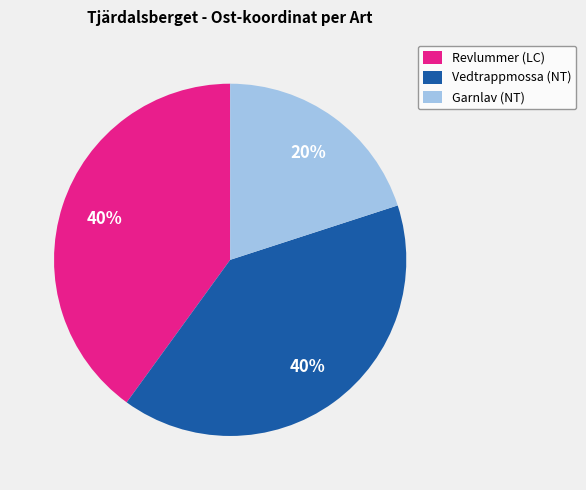

Count the number of slices in the pie.

3